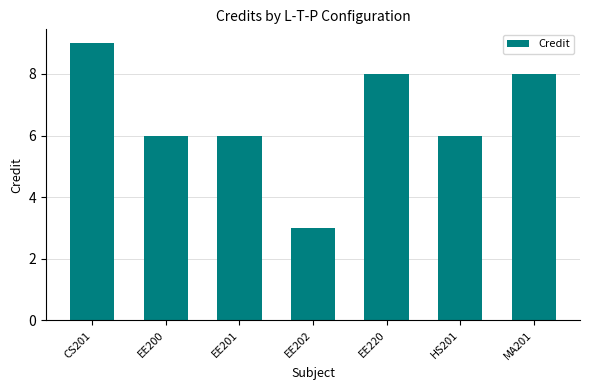

At which category does the chart reach its peak across all series?

CS201